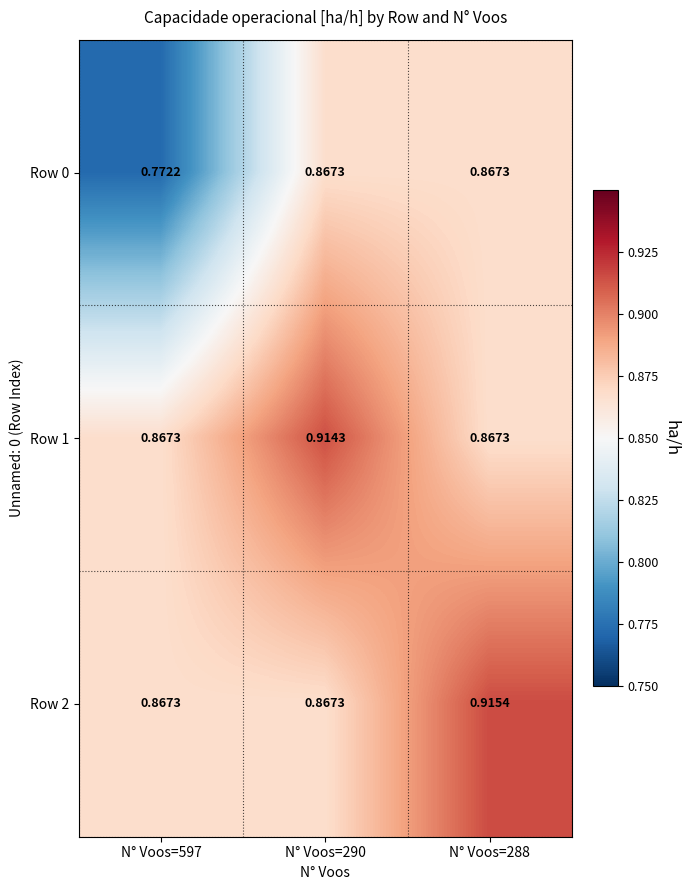

At which category does the chart reach its peak across all series?

N° Voos=288